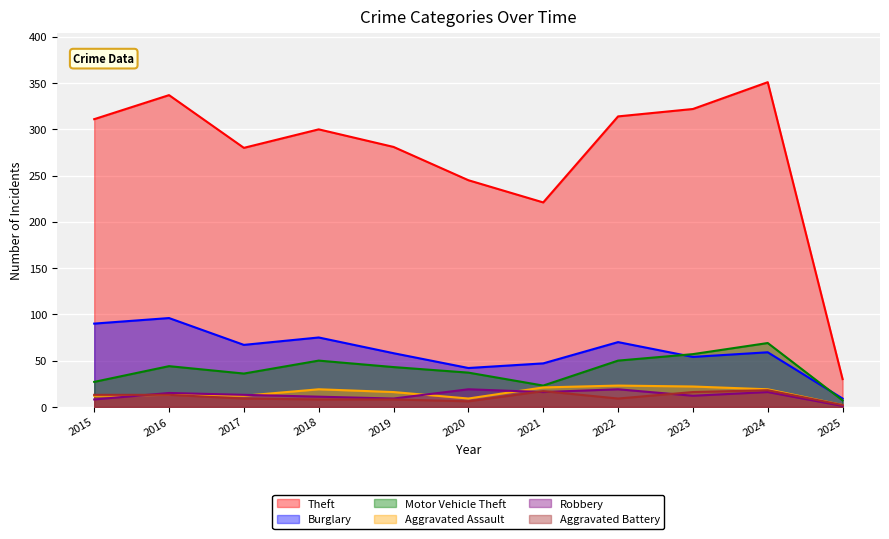

True or false: Motor Vehicle Theft has more than 2 points higher than both neighbors.

True